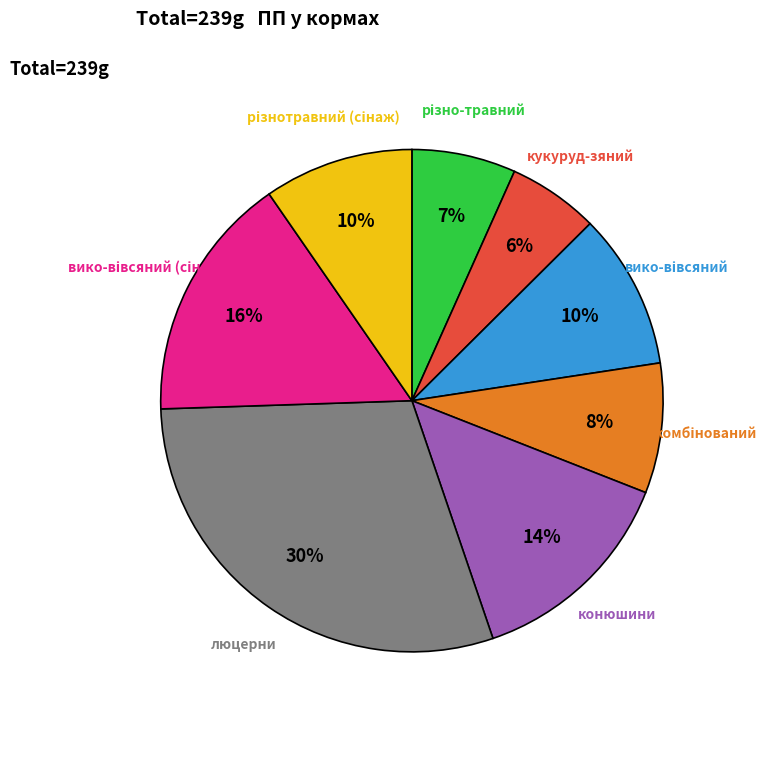

To the nearest percent, what is the average slice percentage?

12%